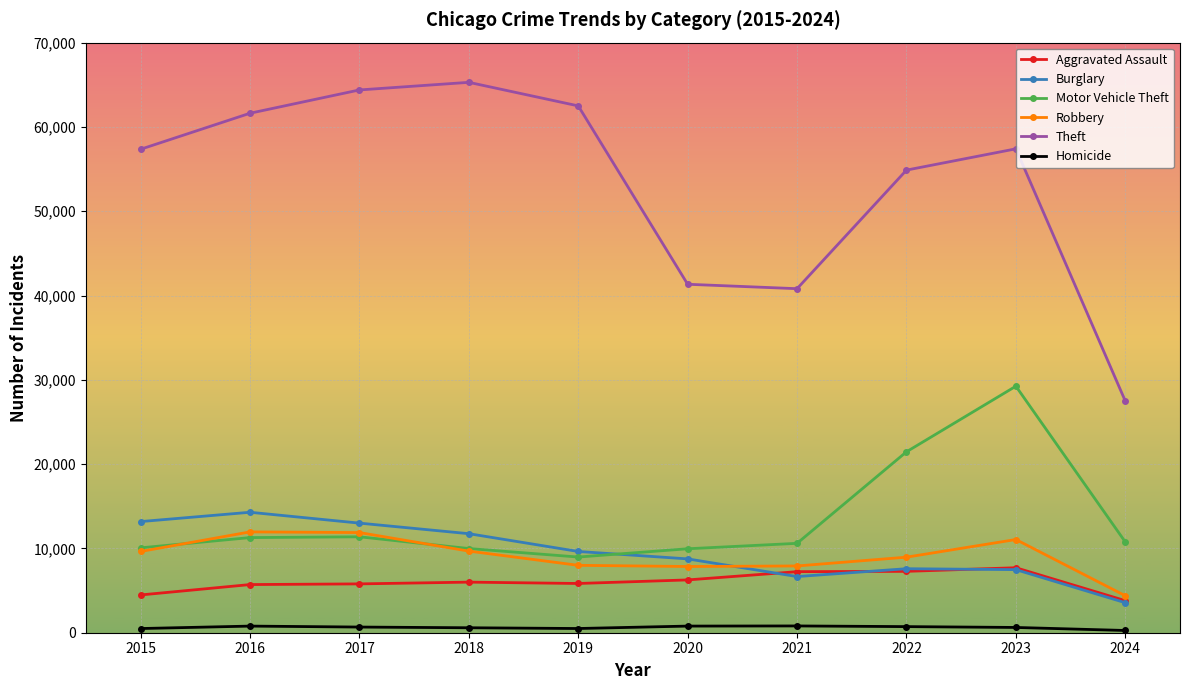

What is the maximum value for Burglary?

14289